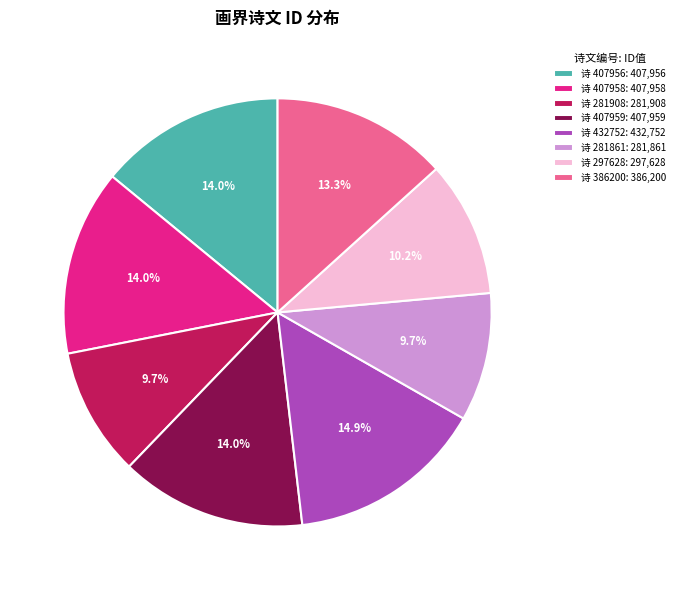

Which category has the biggest portion of the pie?

诗 432752: 432,752